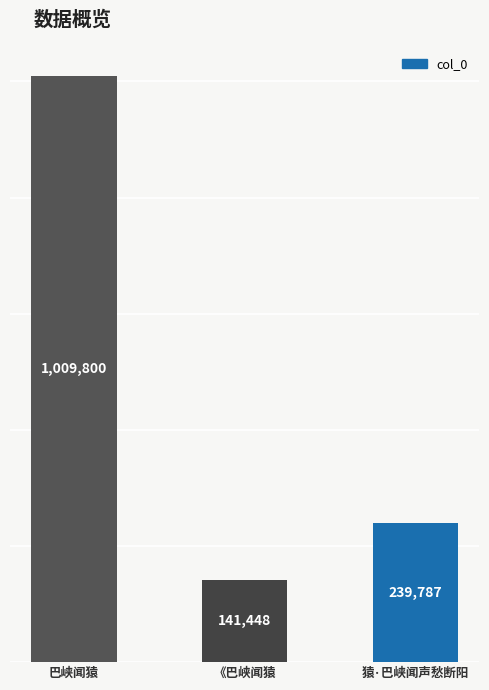

Reading left to right, what are all the values shown in this chart?

1009800	141448	239787